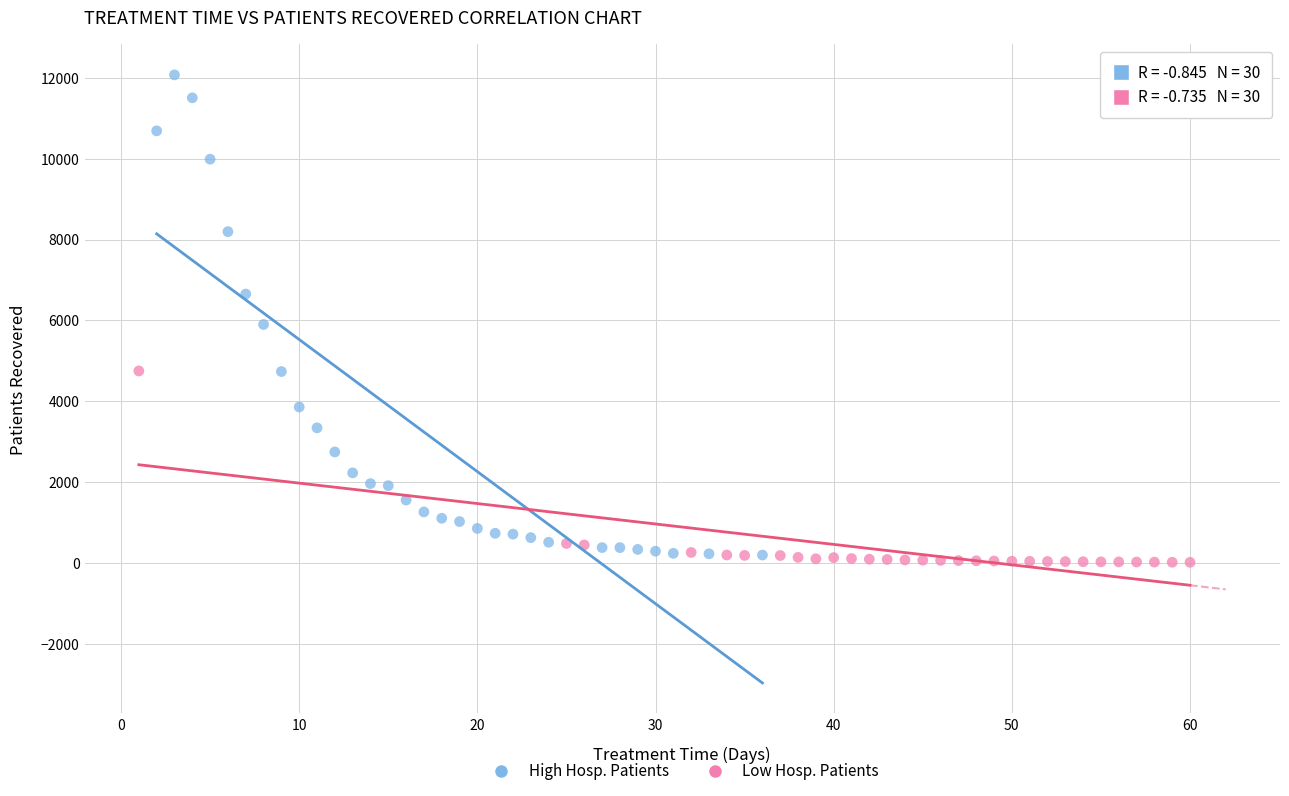

Which series reaches the minimum Y coordinate?

Low Hosp. Patients